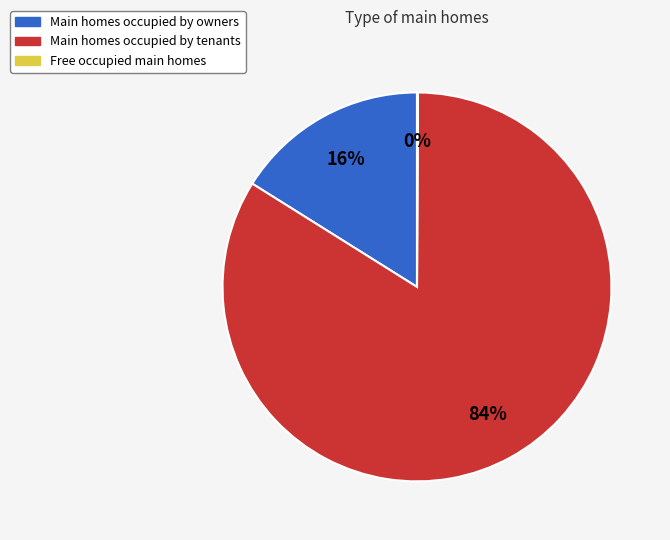

Which slice represents more than half of the pie?

Main homes occupied by tenants